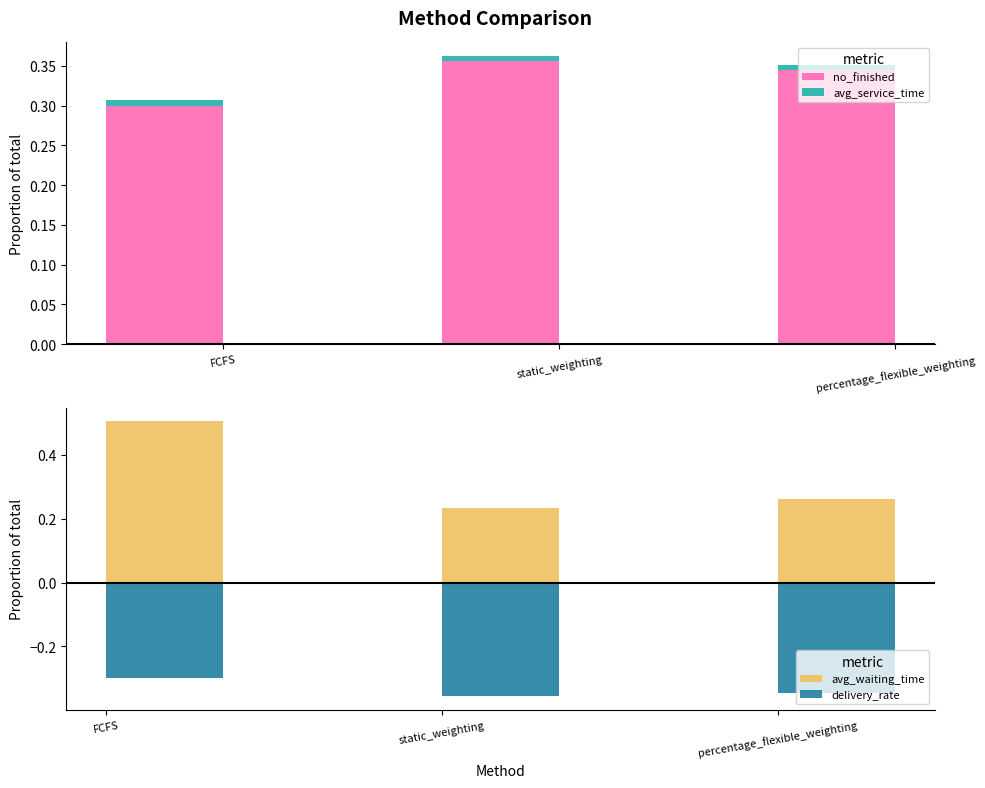

What is the label of the 2nd bar from the right?

static_weighting